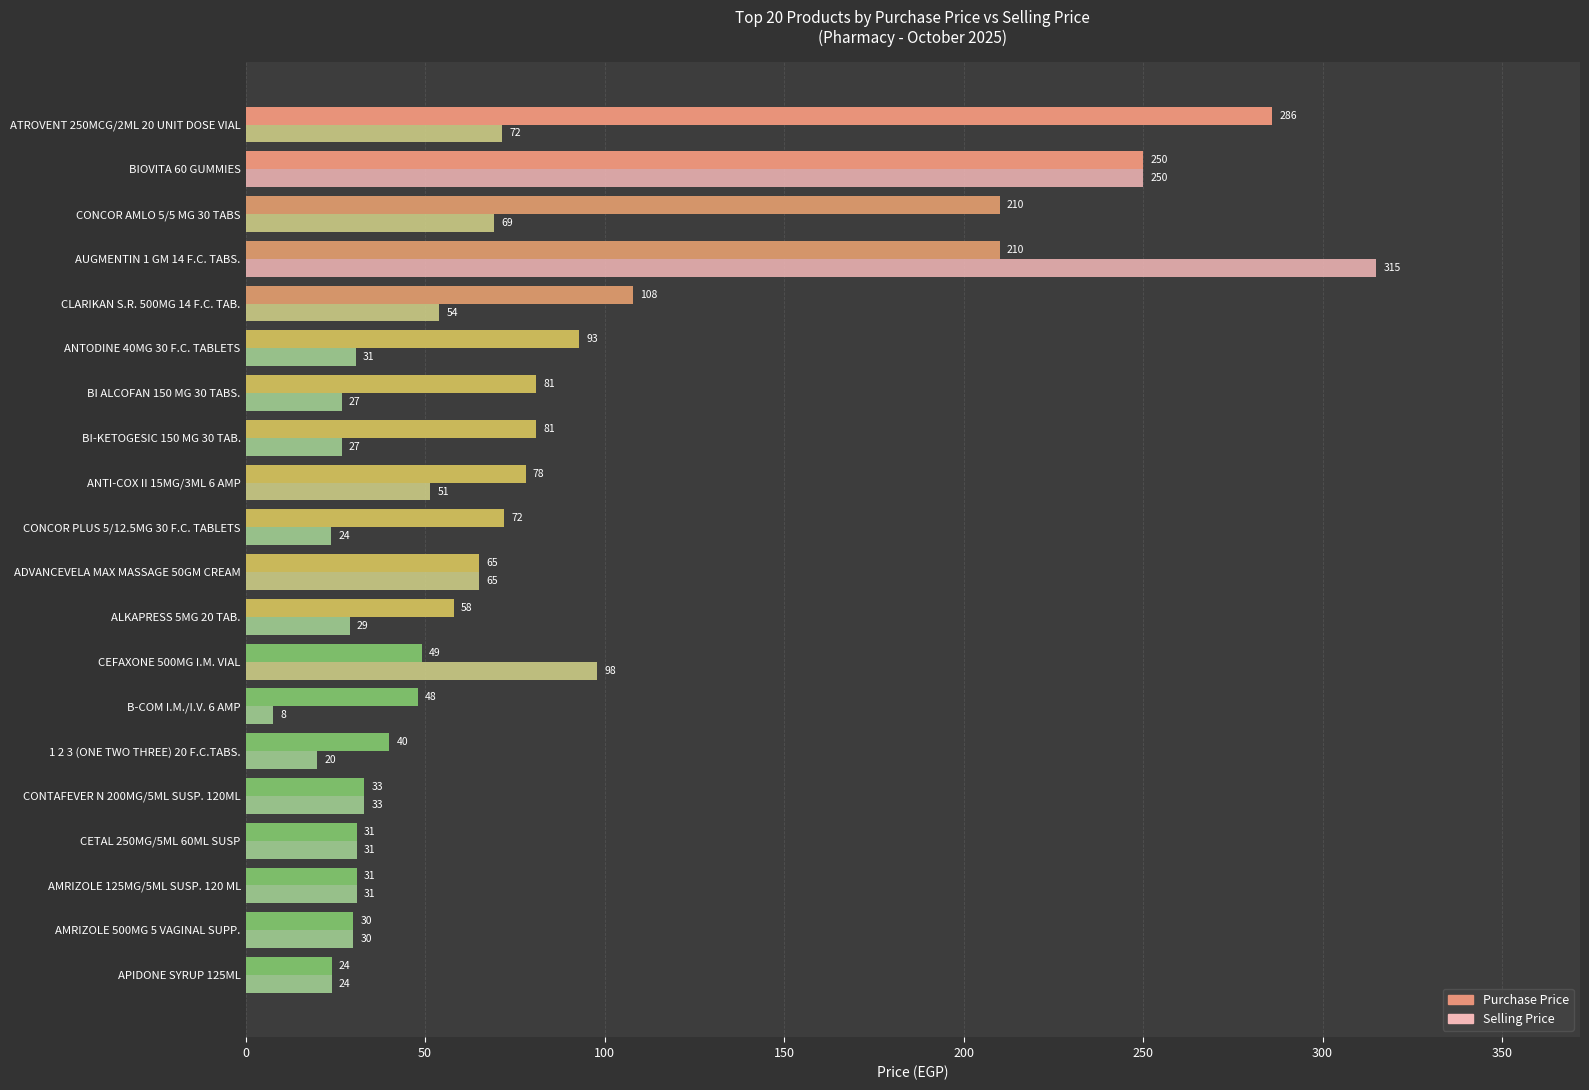

Which category has the lowest value in the Purchase Price series?

APIDONE SYRUP 125ML